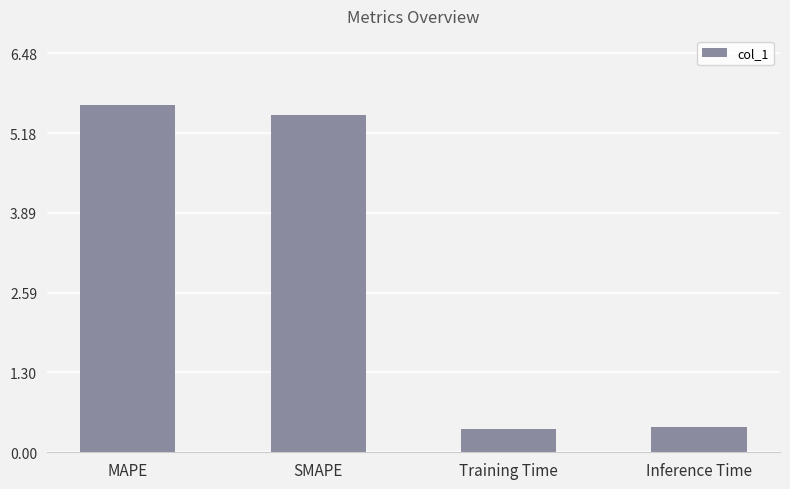

The chart shows a value of 0.2 at Inference Time. True or false?

False